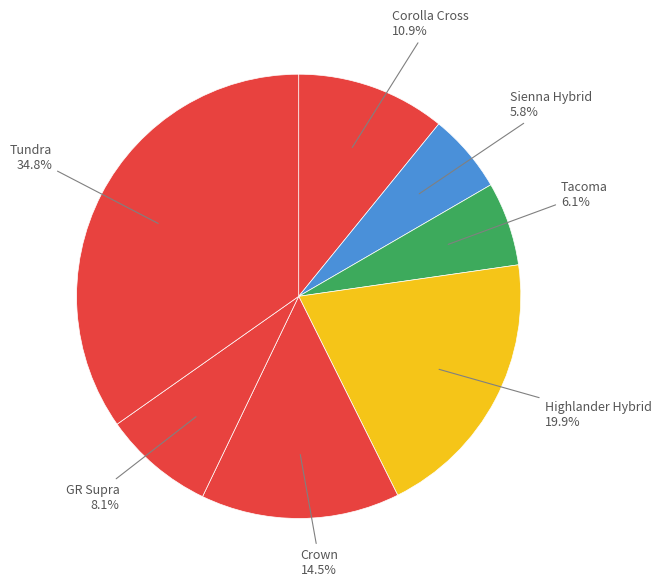

How many segments does this pie chart have?

7